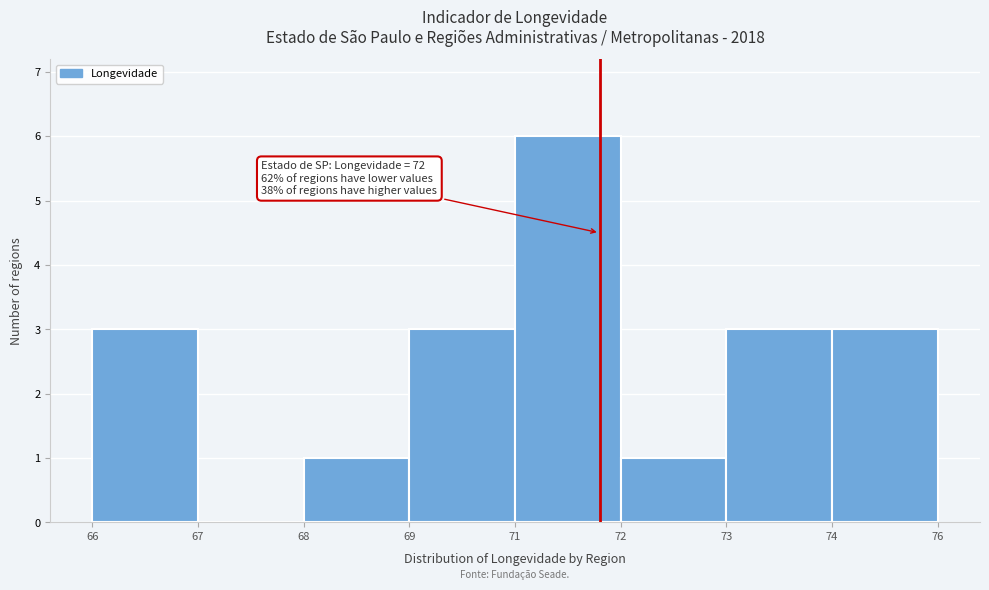

Reading right to left, extract all data points from this chart.

74=3	73=3	72=1	71=6	69=3	68=1	67=0	66=3